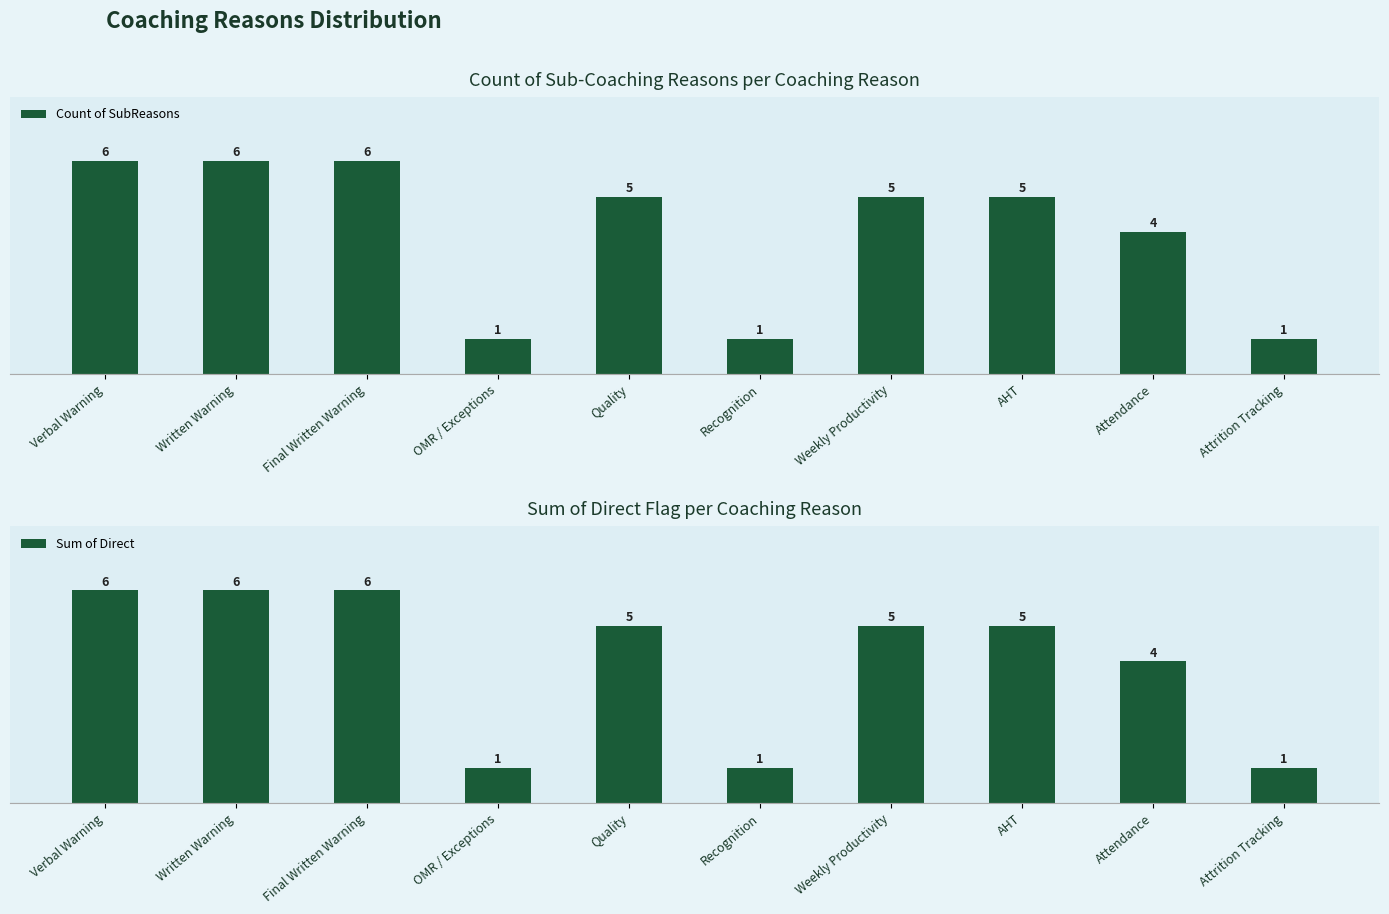

The Count of SubReasons series shows 2 at Recognition. True or false?

False